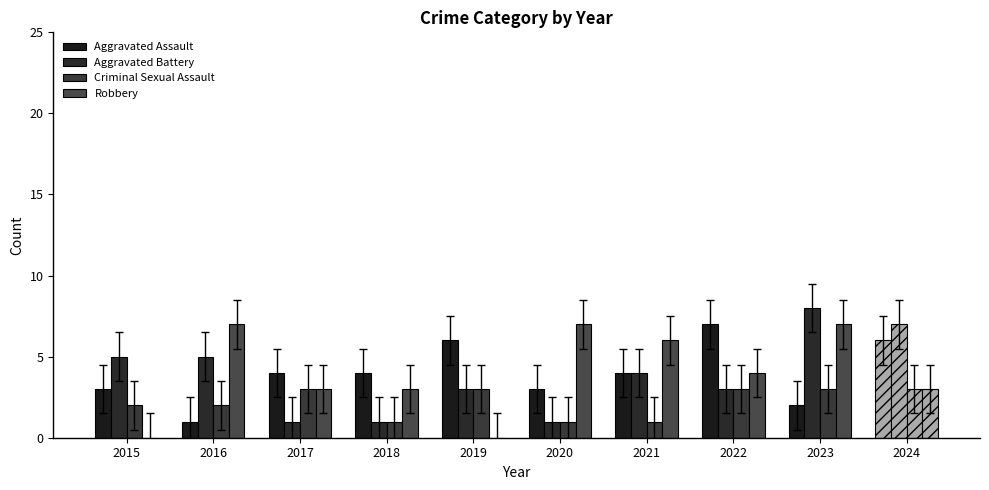

What is the value of the Aggravated Assault bar at the 10th from the left?

6